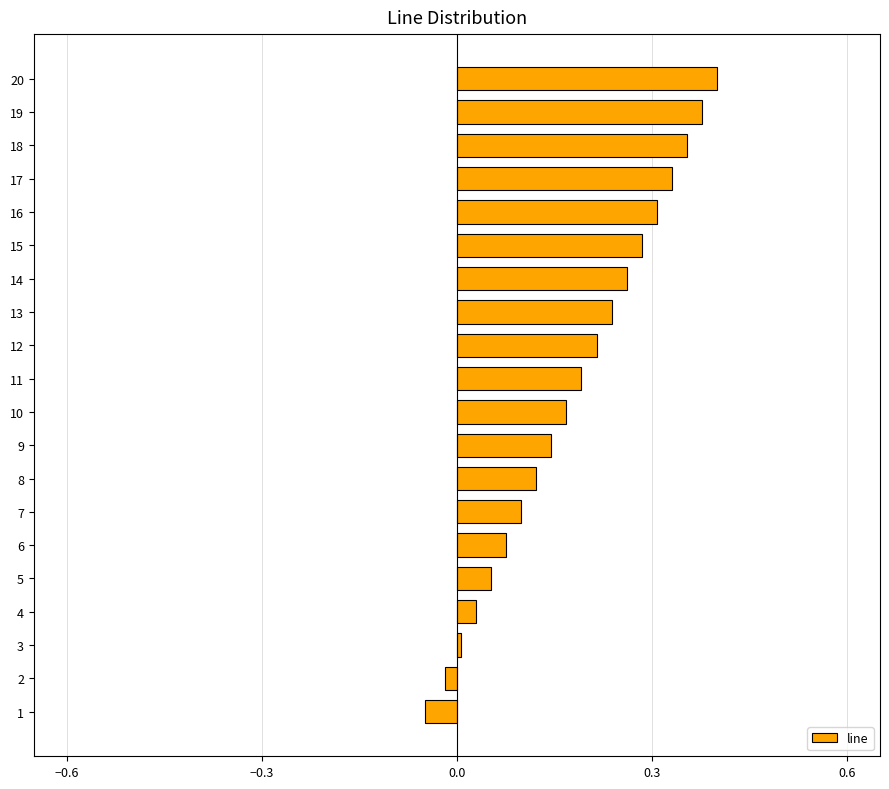

Which has a higher value, 10 or 1?

10